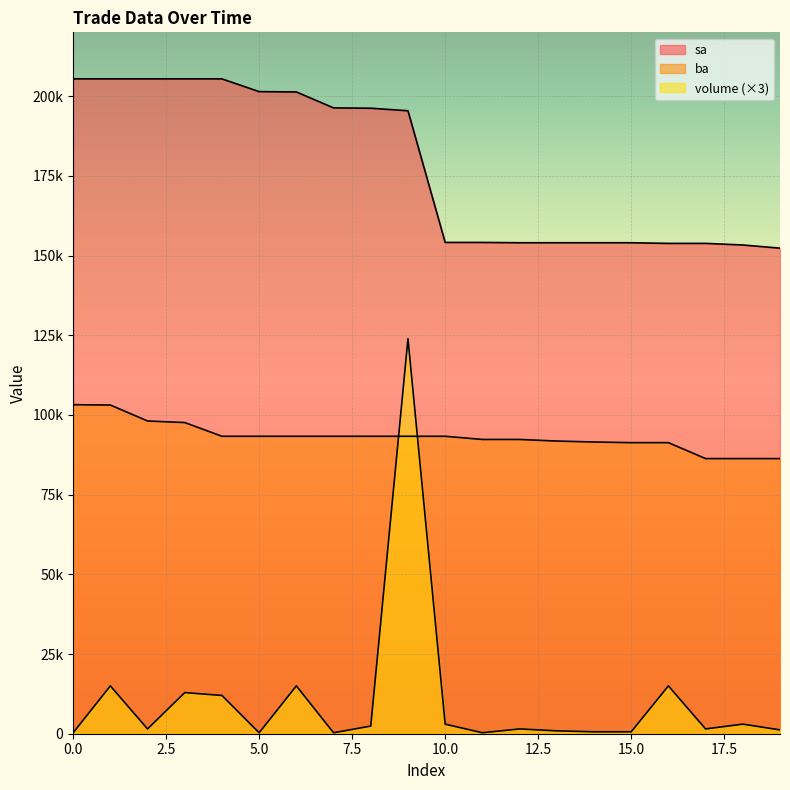

Rank the categories by volume value from highest to lowest.

9, 1, 6, 16, 3, 4, 10, 18, 8, 2, 12, 17, 19, 13, 14, 15, 0, 5, 7, 11